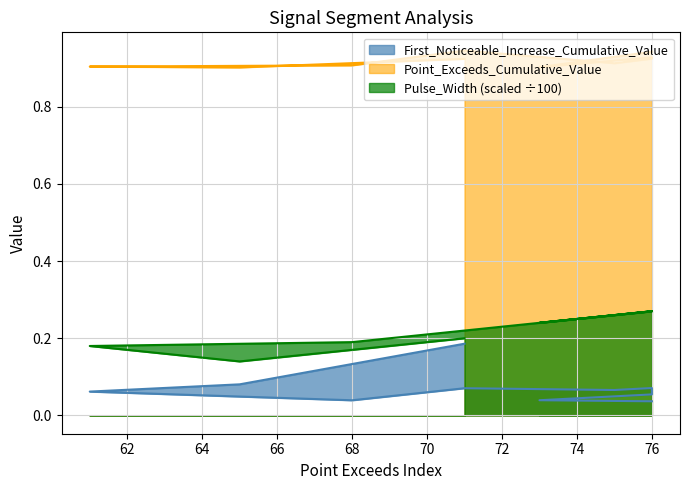

List the series in order of their overall mean, lowest first.

First_Noticeable_Increase_Cumulative_Value, Pulse_Width, Point_Exceeds_Cumulative_Value